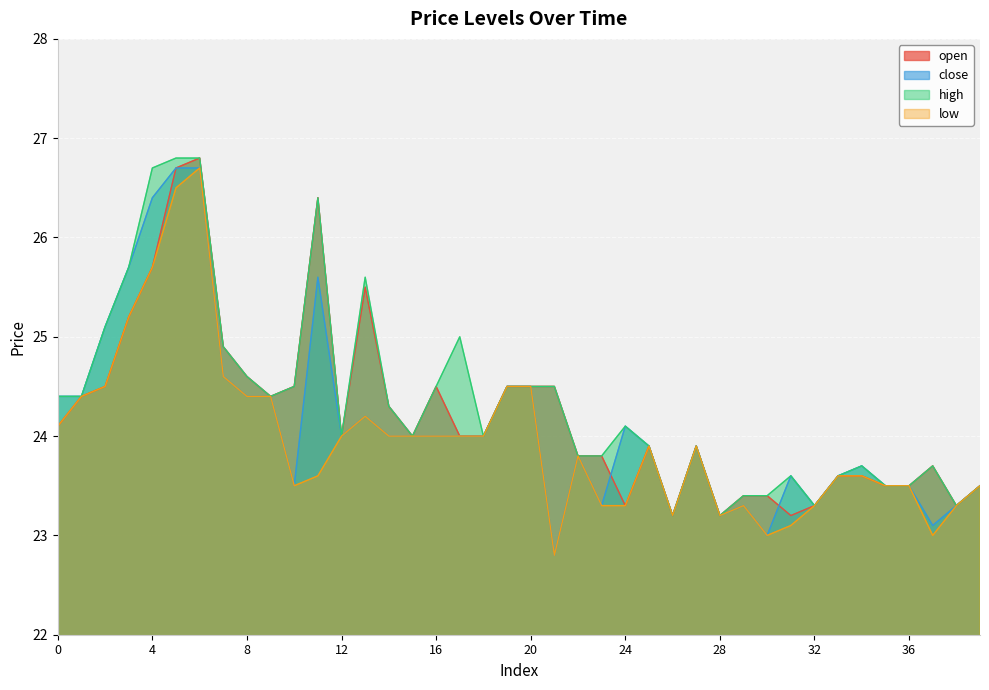

How many data points does each series have?

40